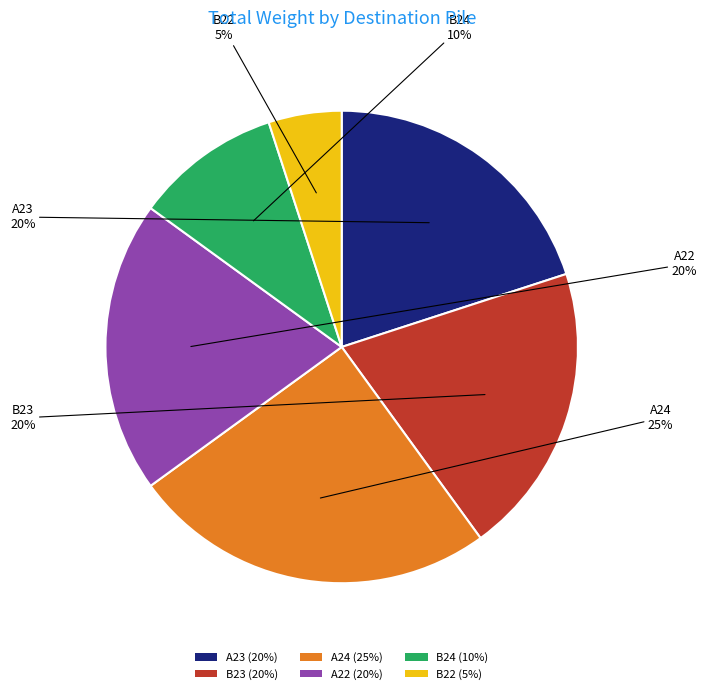

To the nearest percent, what is the difference between the A22 and B24 slice percentages?

10%